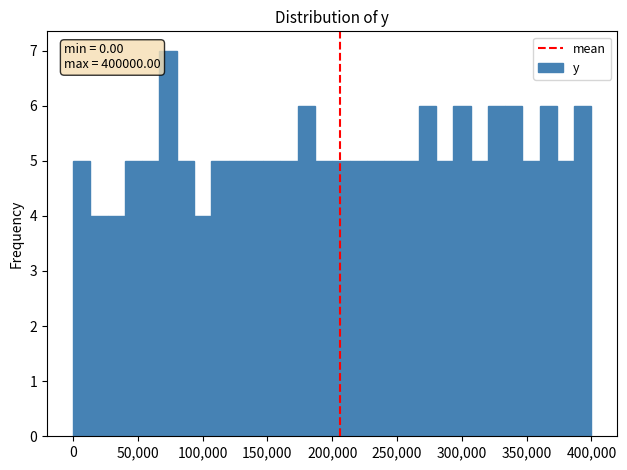

Around what value on the x-axis is the tallest bar? Give the approximate position of its centre, as read against the axis.

75000